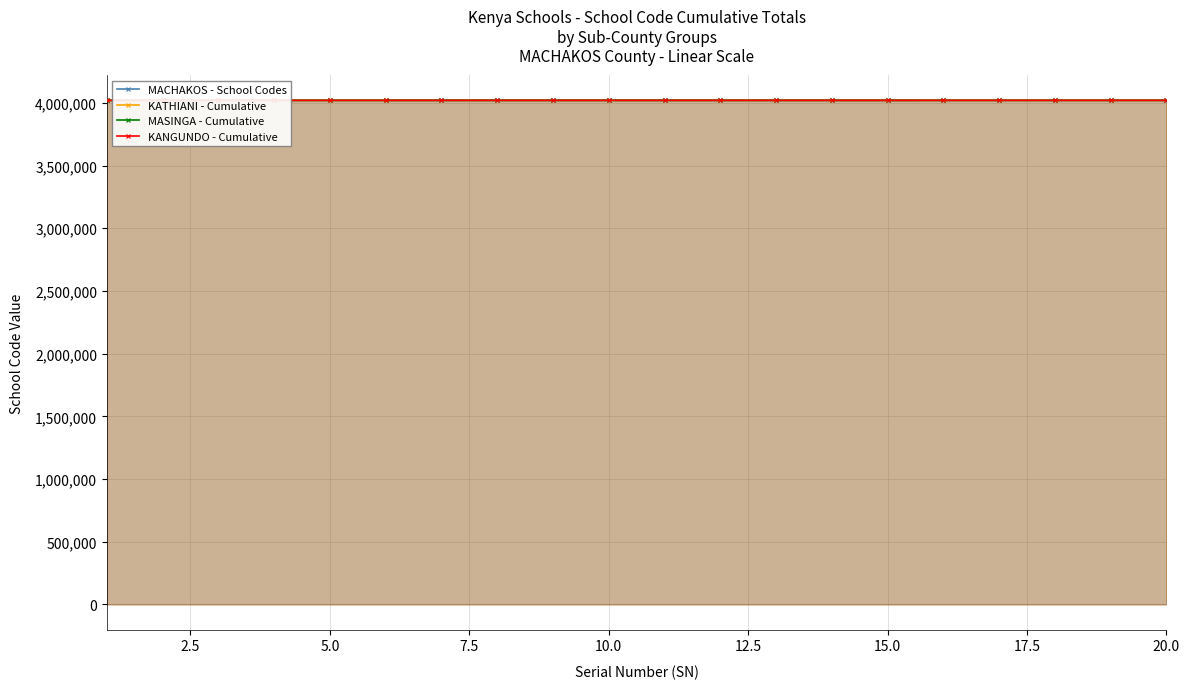

How many series are shown in this chart?

4